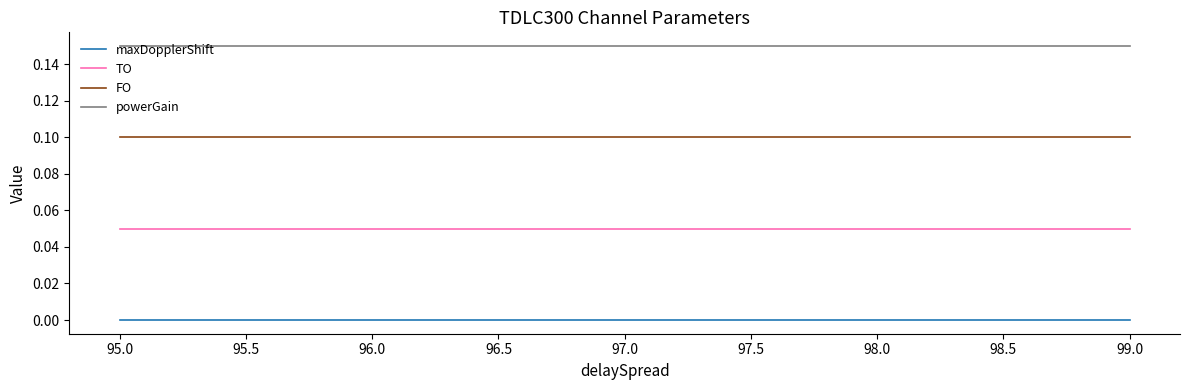

True or false: powerGain and FO intersect in this chart.

False